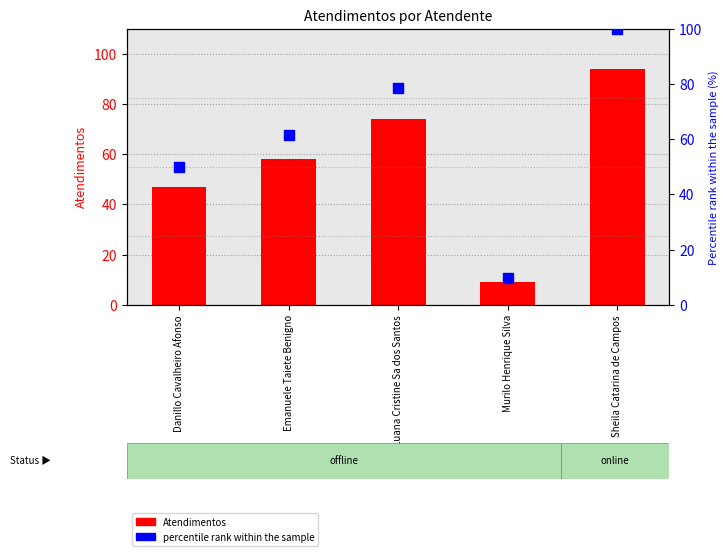

Which series reaches the maximum Y coordinate?

percentile rank within the sample